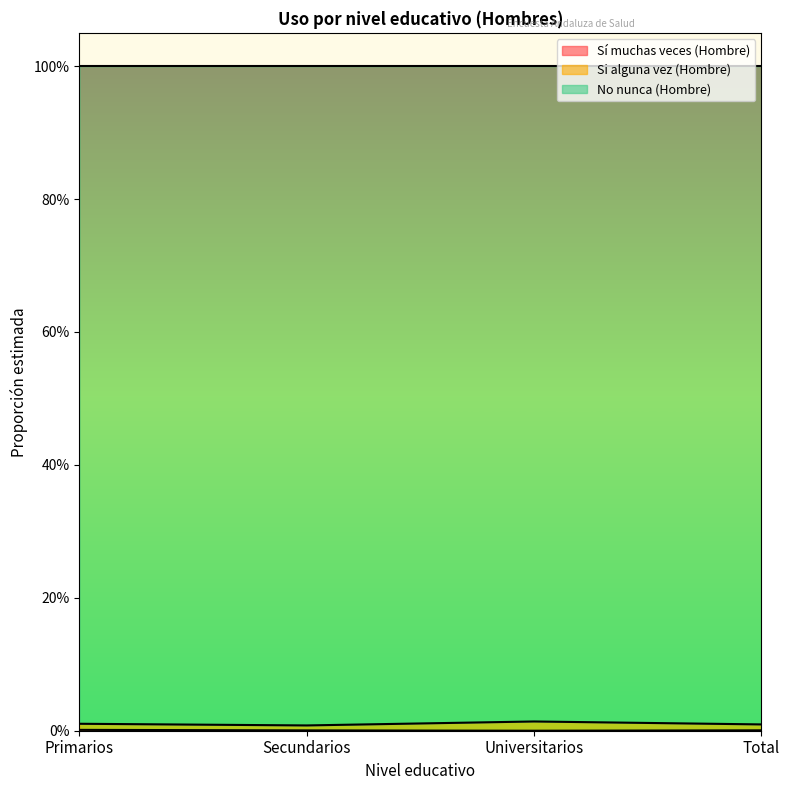

Does the chart display data point markers on the line(s)?

No